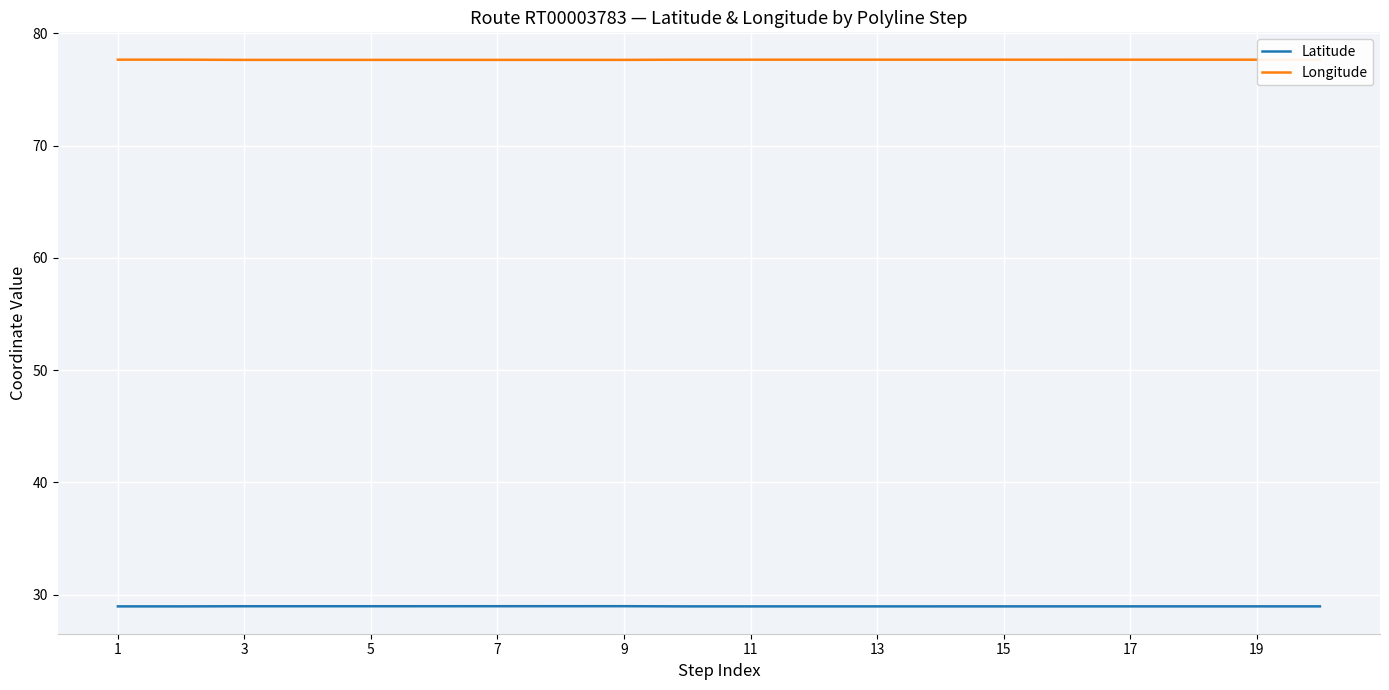

How many lines are shown in the chart?

2